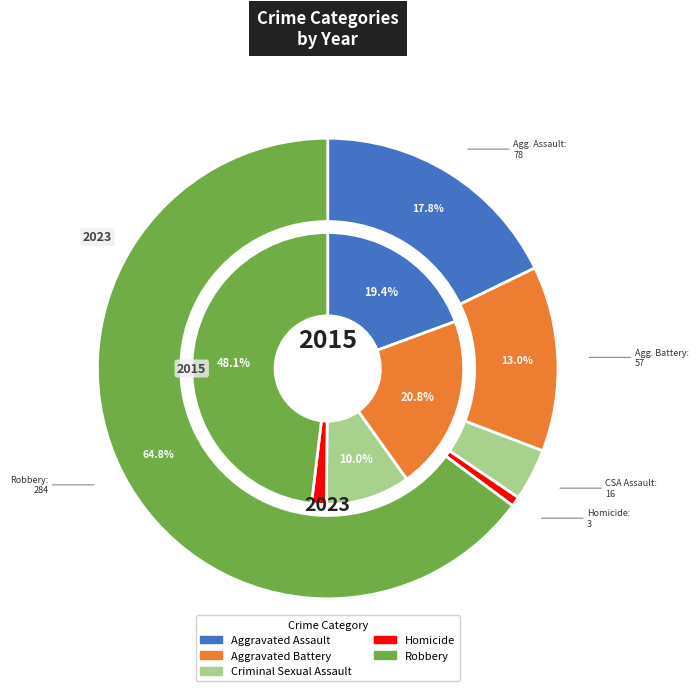

How many slices are in this pie chart?

5